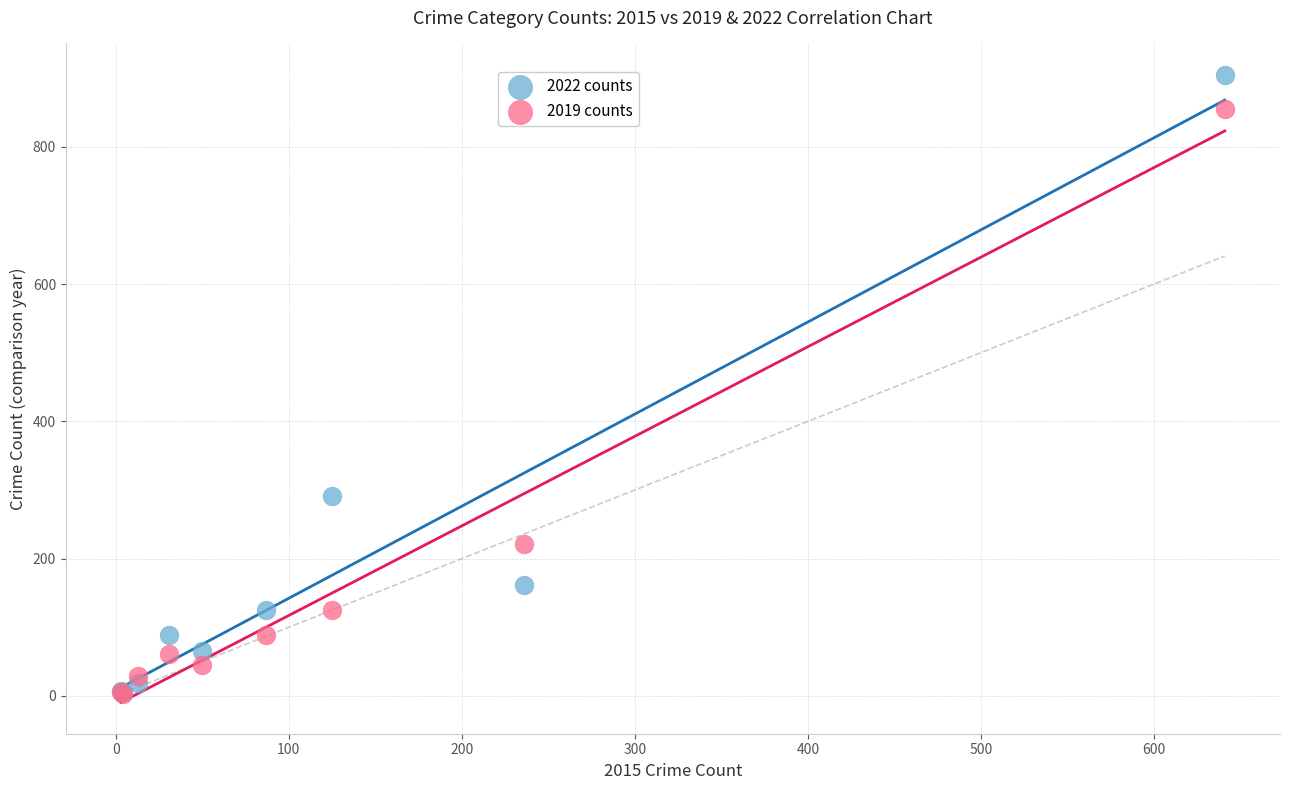

Which series has the largest Y range (max minus min)?

2022 counts